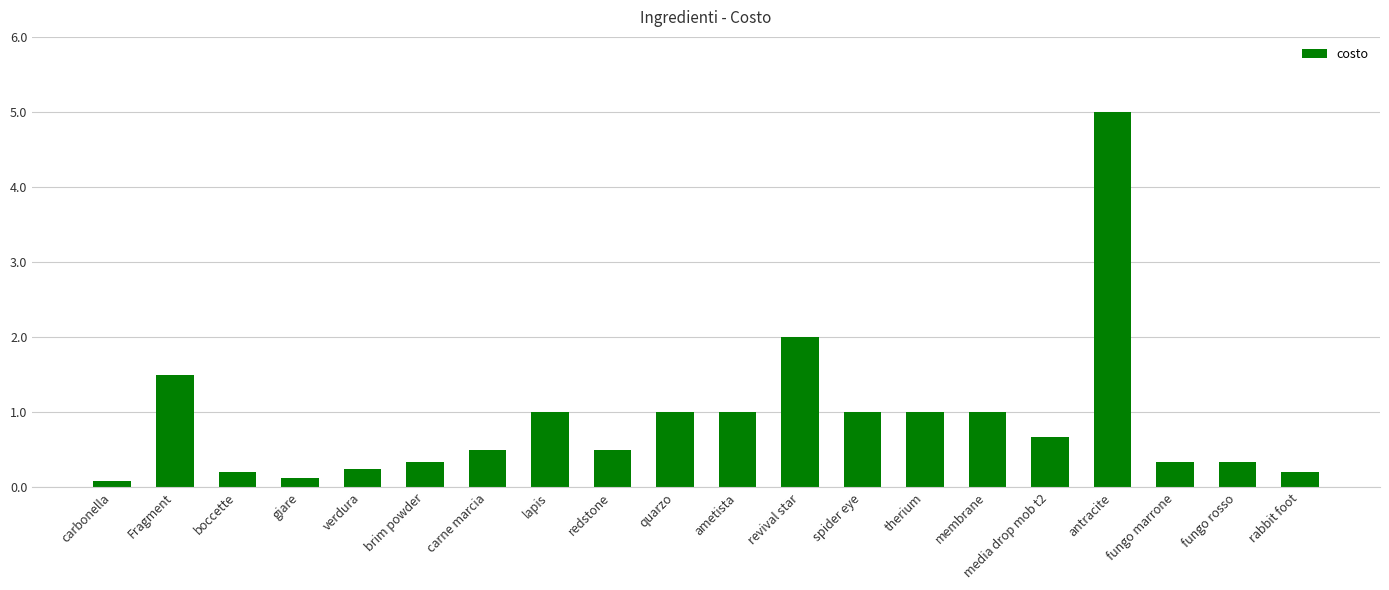

What is the approximate value at therium?

1.0